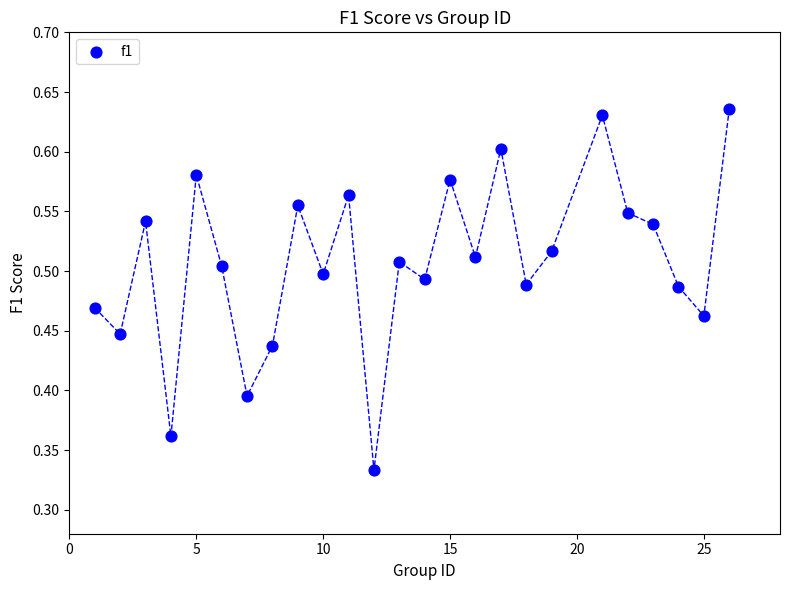

What is the range of X values (max minus min)?

25.0